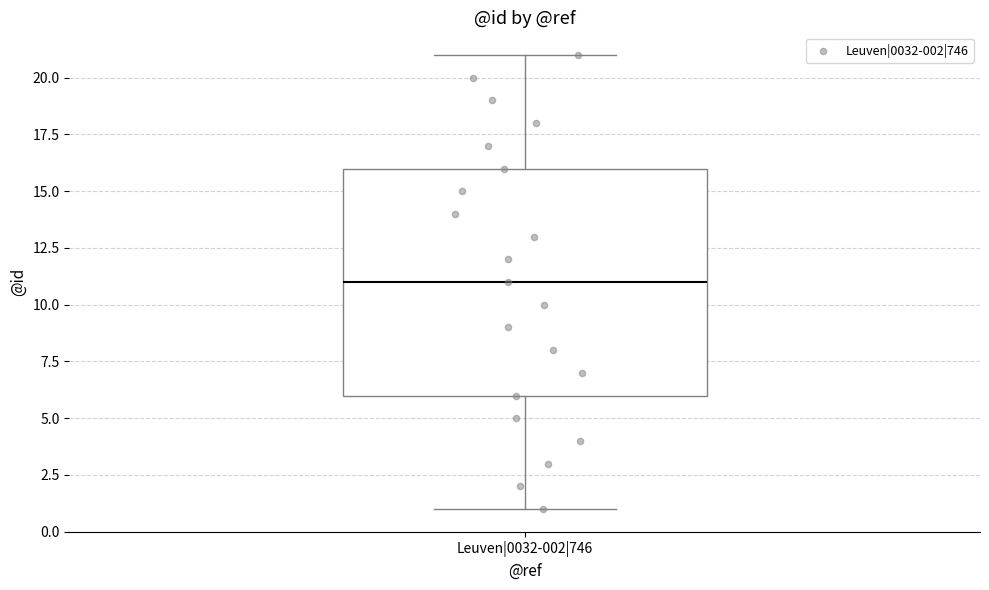

Transcribe this box plot: give where the median line is, the range the box spans, and where the two whiskers end, as read against the y-axis. The values are not printed on the chart, so give them approximately, as read against the axis.

median 11, box 6 to 16, whiskers 1 to 21